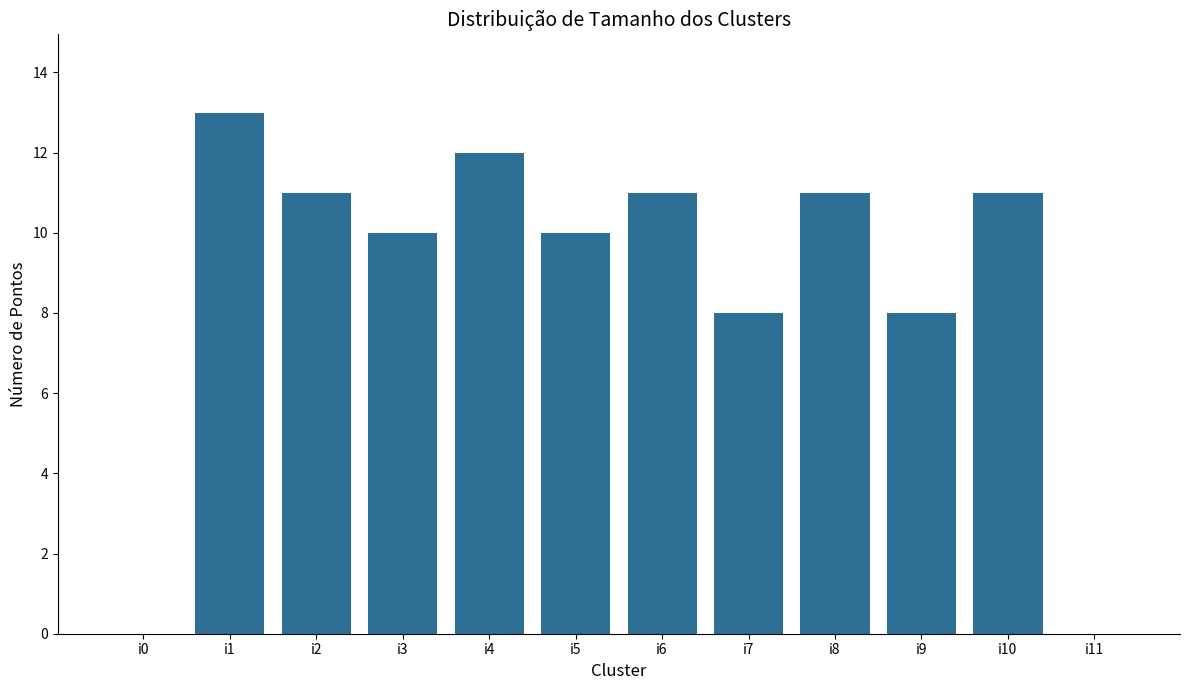

Which label corresponds to the largest value in the chart?

i1